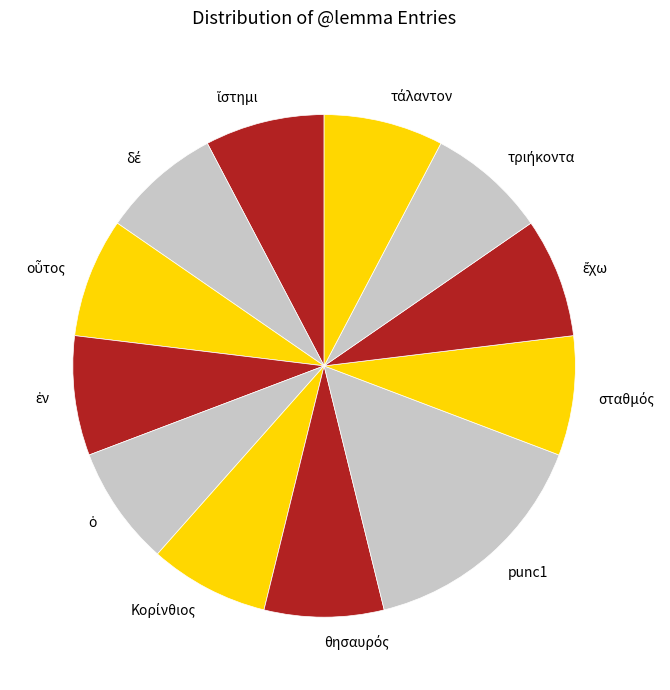

True or false: punc1 accounts for 15% of the total.

True